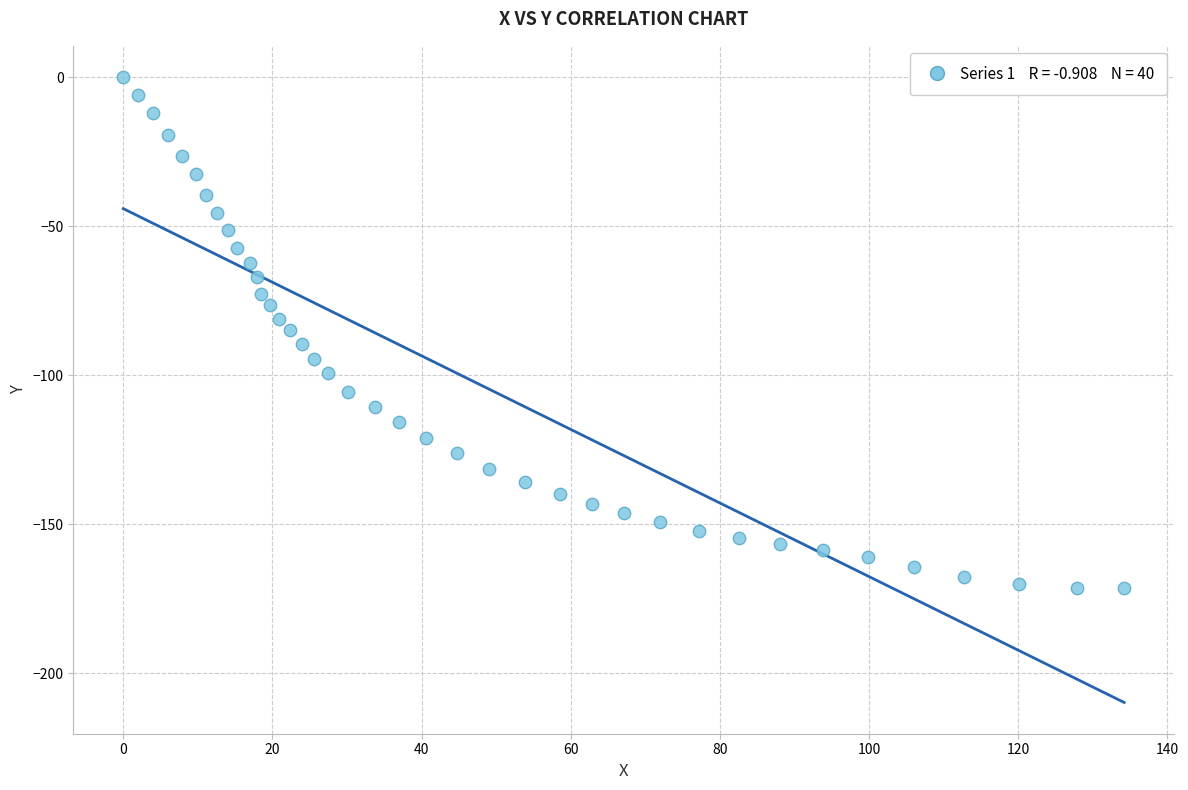

What is the range of Y values (max minus min)?

171.4